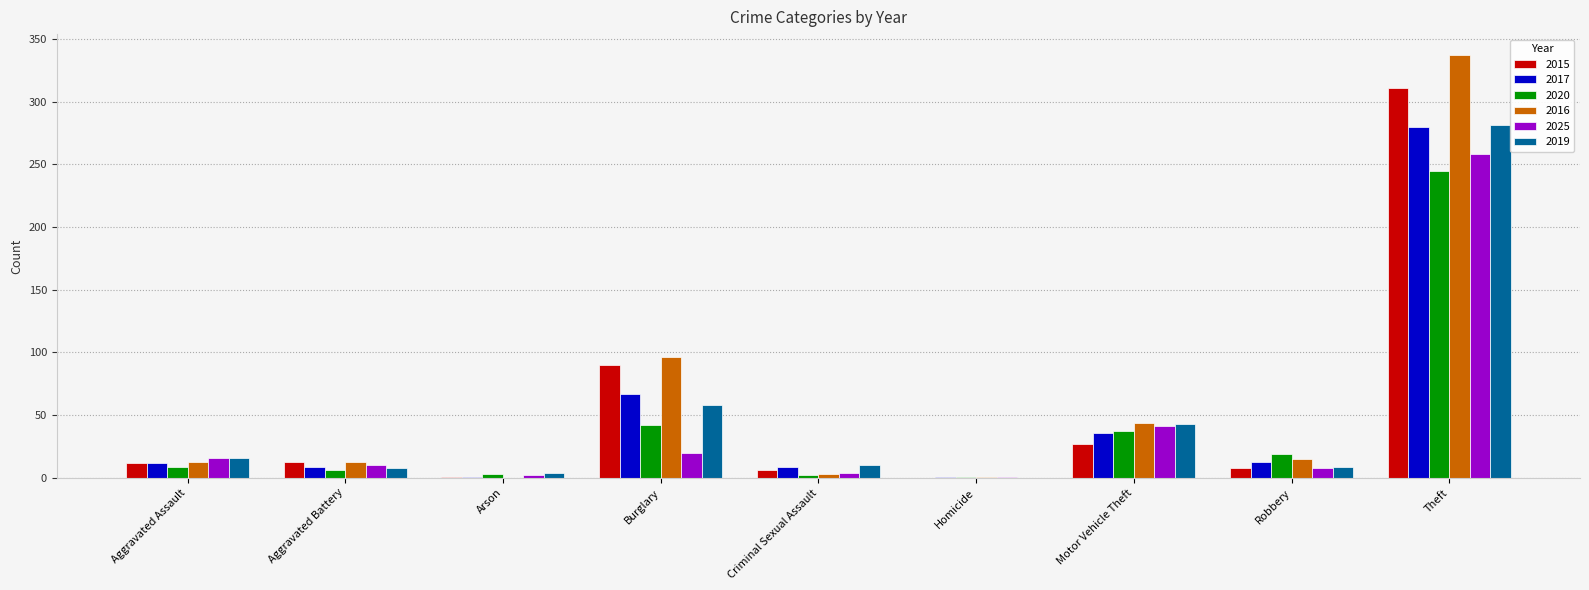

Where is 2017 nearest to the value 140?

Burglary